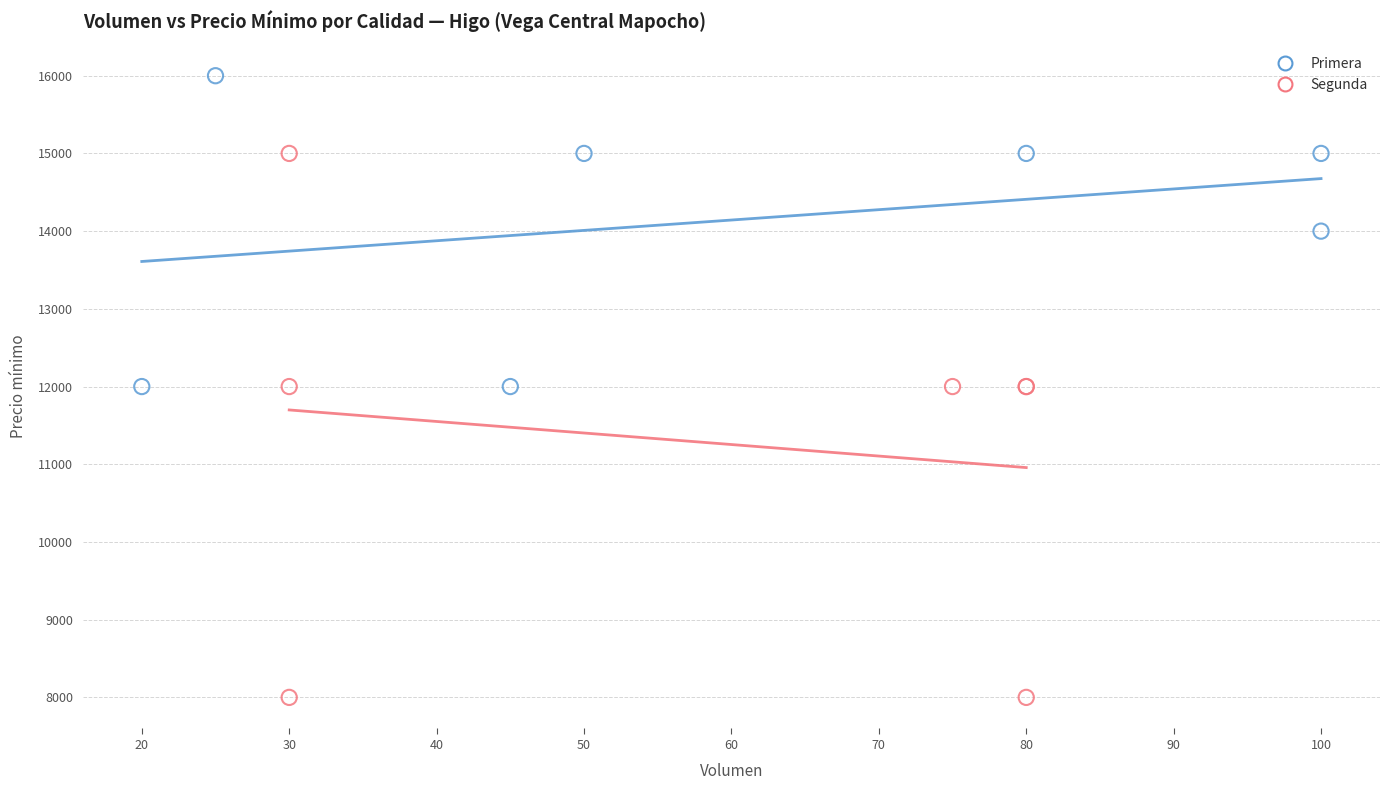

Which series contains the highest Y value?

Primera